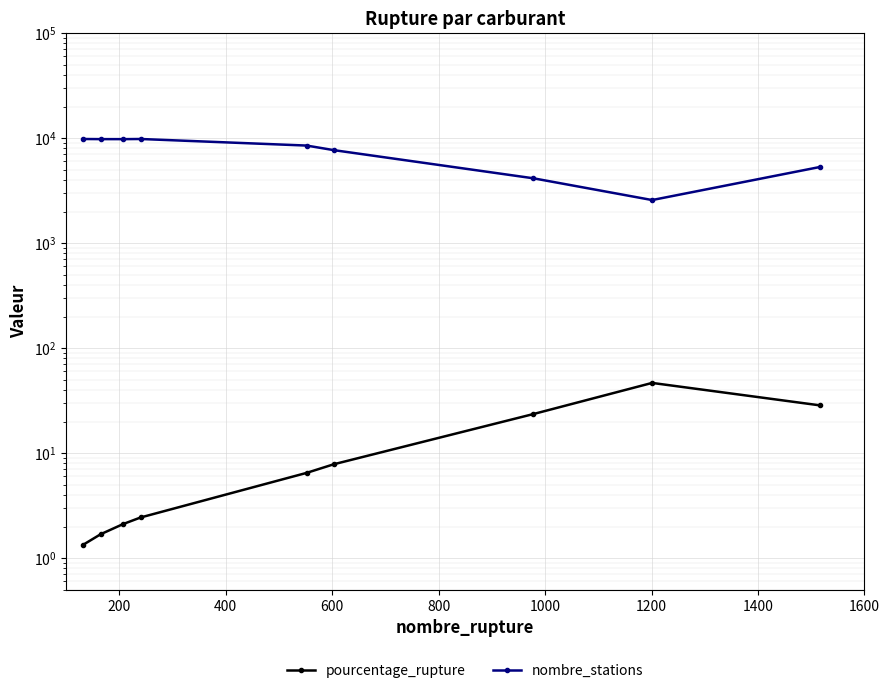

What is the minimum value shown in the chart?

1.3